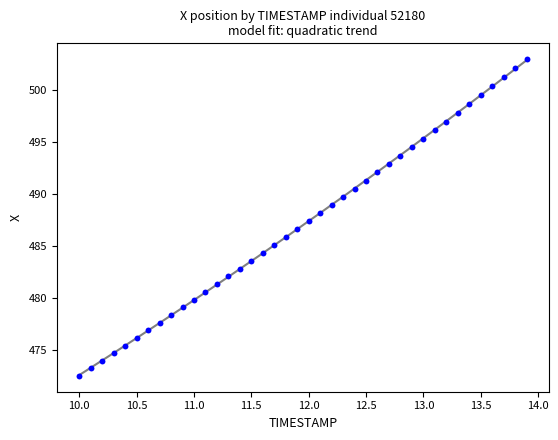

What is the range of Y values (max minus min)?

30.5